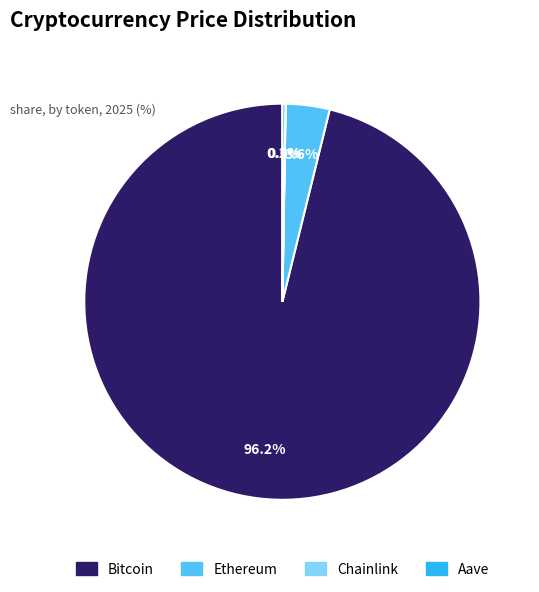

Which slice represents more than half of the pie?

Bitcoin